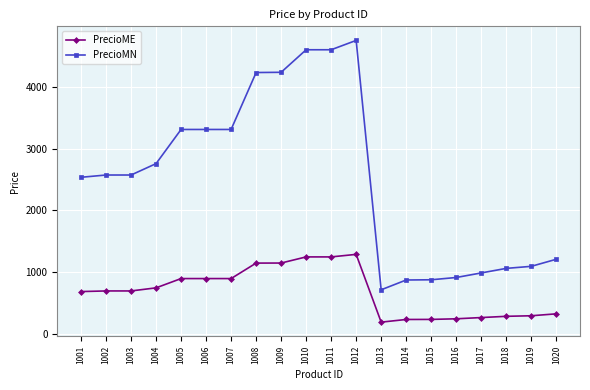

How many data points in PrecioME are less than 699?

9